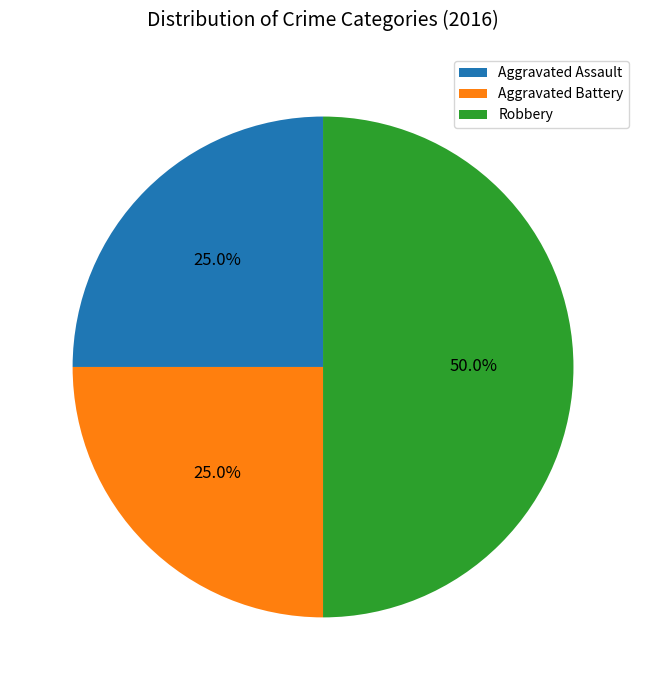

To the nearest percent, what is the difference between the largest and smallest slice percentages?

25%